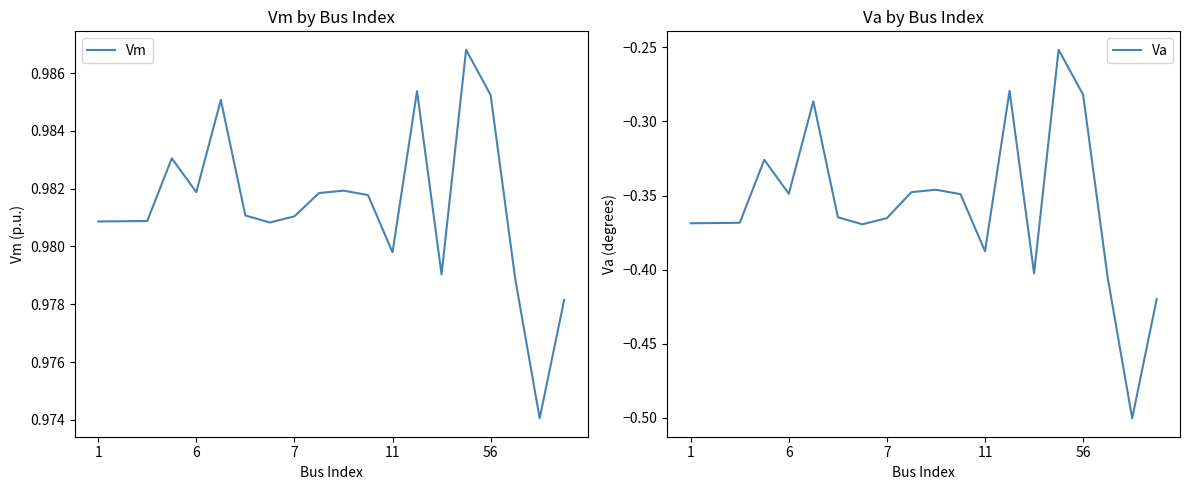

Rank the series by their maximum value, from highest to lowest.

Vm, Va